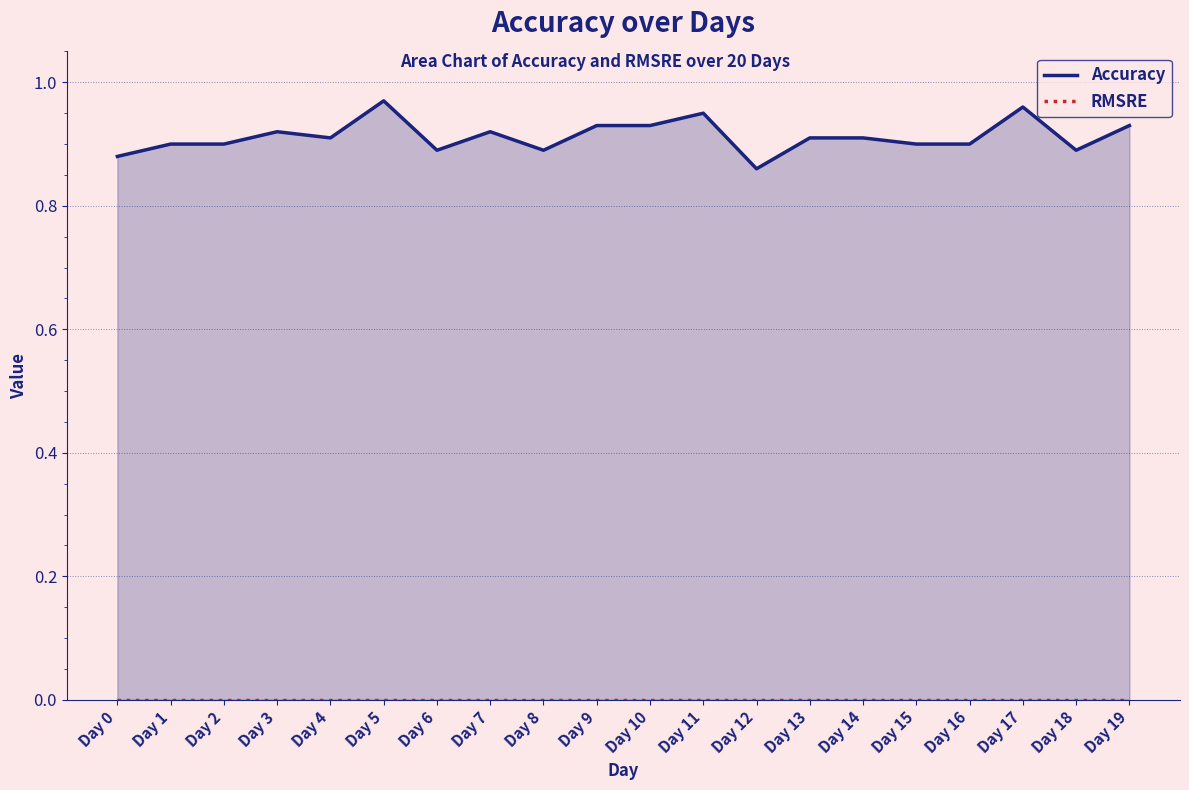

True or false: RMSRE and Accuracy cross at least once.

False